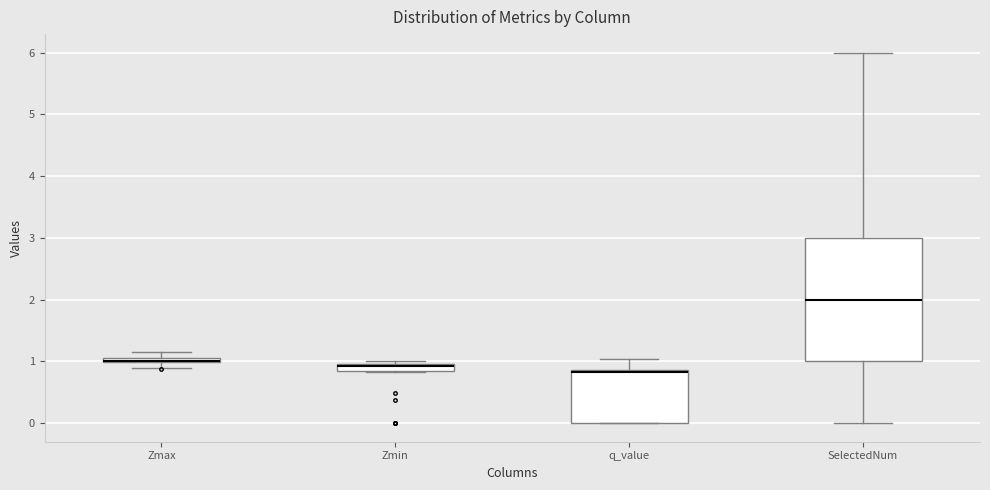

Comparing the boxes themselves (not the whiskers), which one is the tallest?

SelectedNum